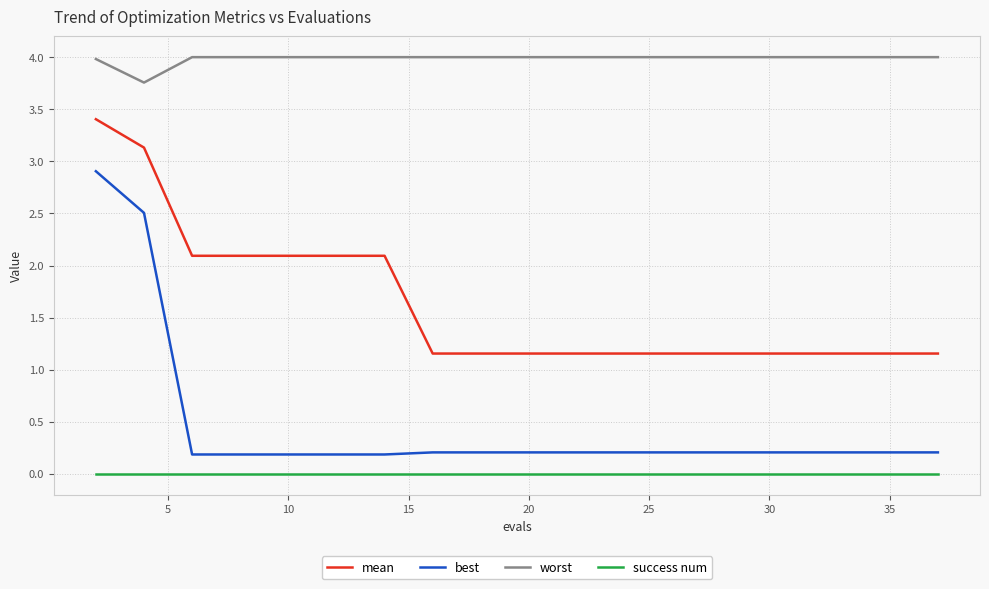

List the series in order of their peak value, highest first.

worst, mean, best, success num